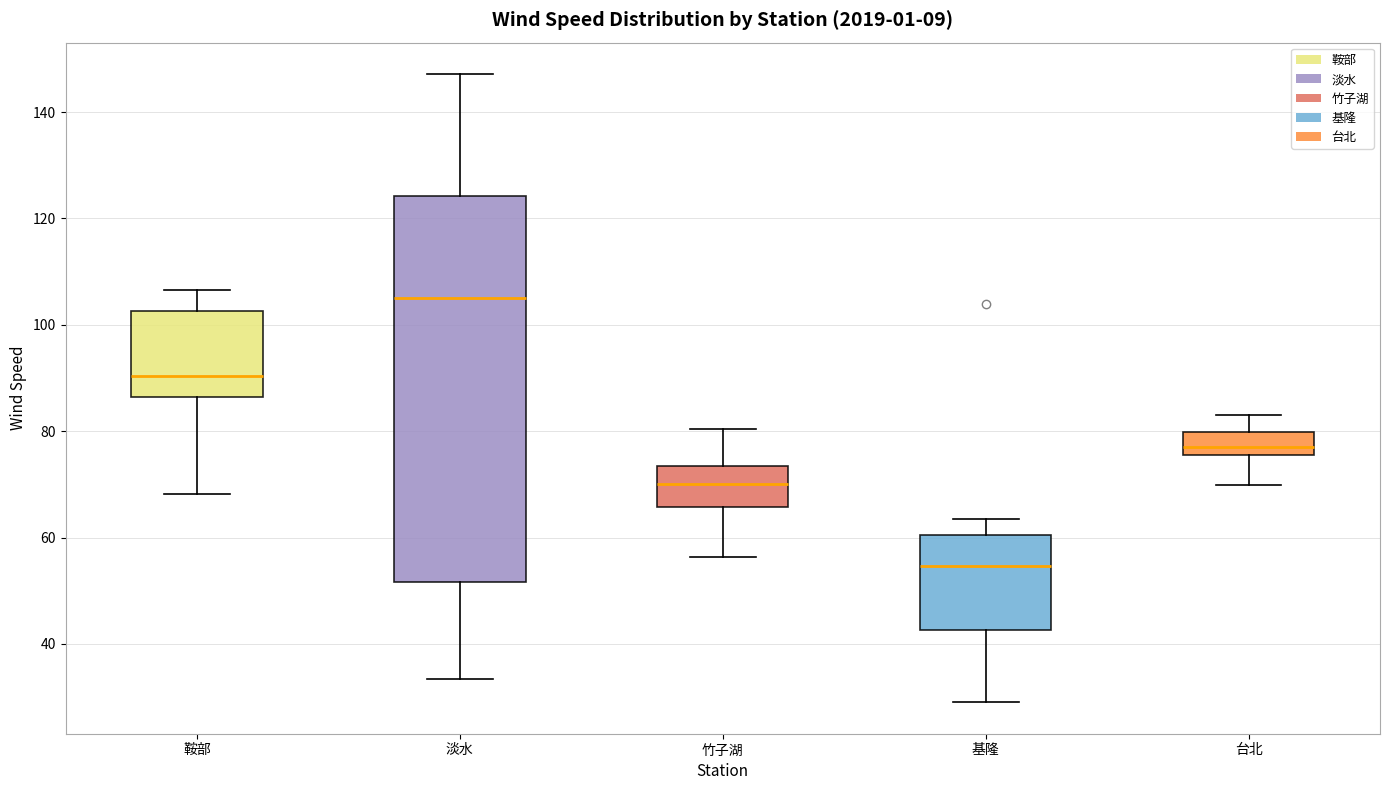

Which box's median line is the lowest?

基隆